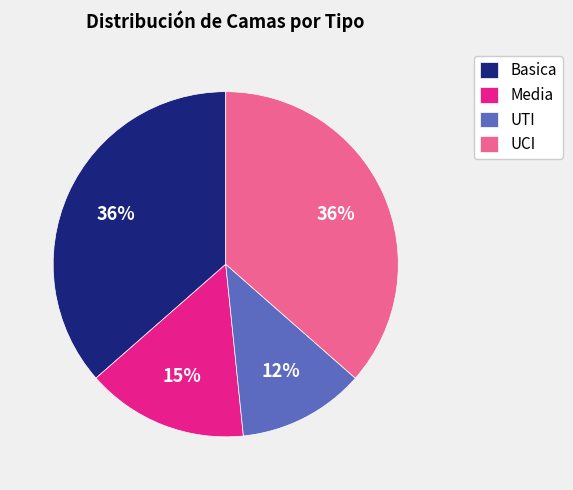

Is it true that Basica is 36% of the pie?

True